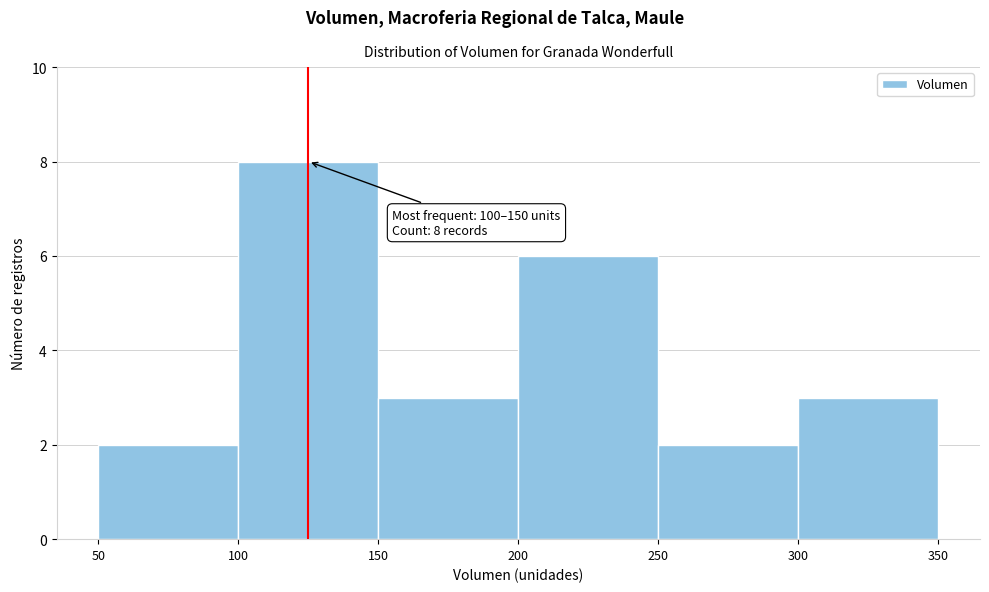

Which range on the x-axis has the tallest bar?

100 to 150